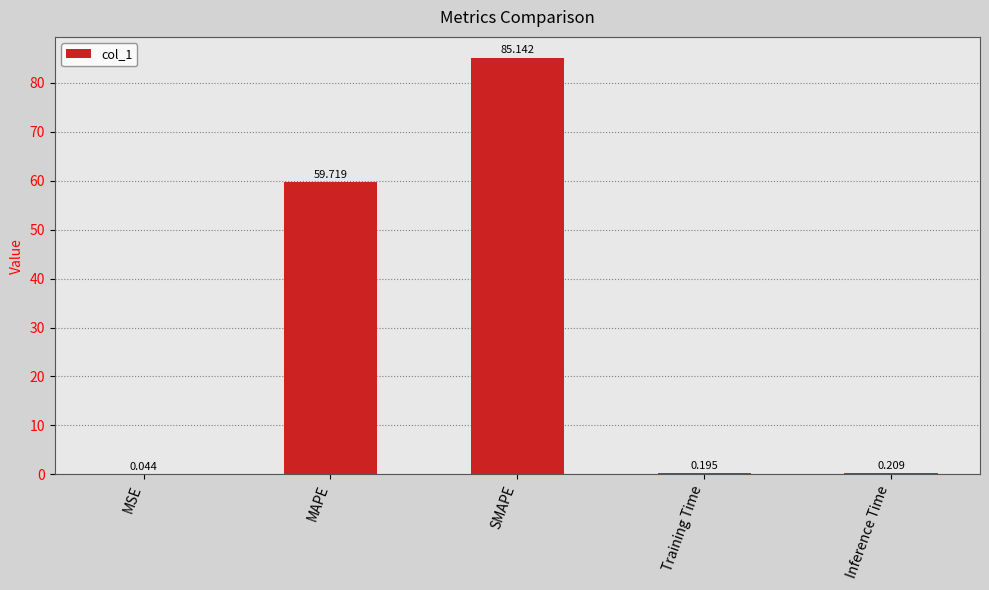

Which has a higher value, MAPE or Training Time?

MAPE